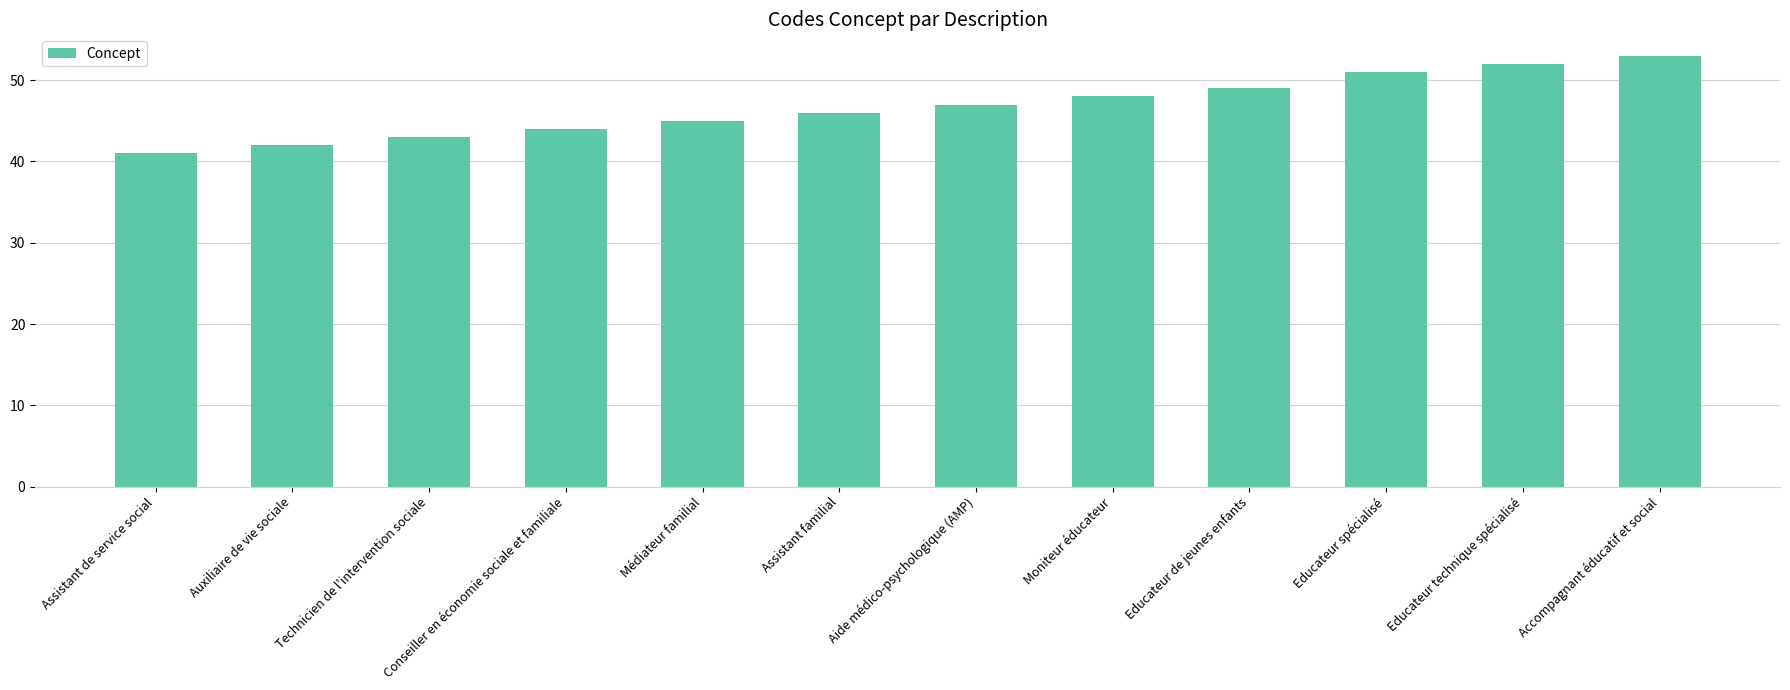

Reading left to right, list all the values displayed in this chart.

Assistant de service social=41	Auxiliaire de vie sociale=42	Technicien de l'intervention sociale=43	Conseiller en économie sociale et familiale=44	Médiateur familial=45	Assistant familial=46	Aide médico-psychologique (AMP)=47	Moniteur éducateur=48	Educateur de jeunes enfants=49	Educateur spécialisé=51	Educateur technique spécialisé=52	Accompagnant éducatif et social=53